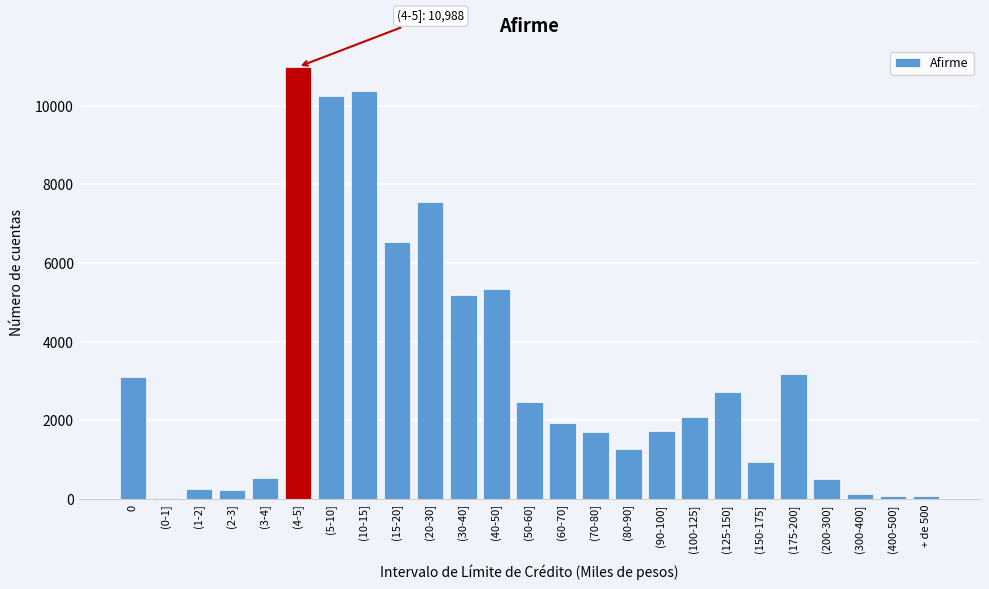

Which label corresponds to the largest value in the chart?

(4-5]